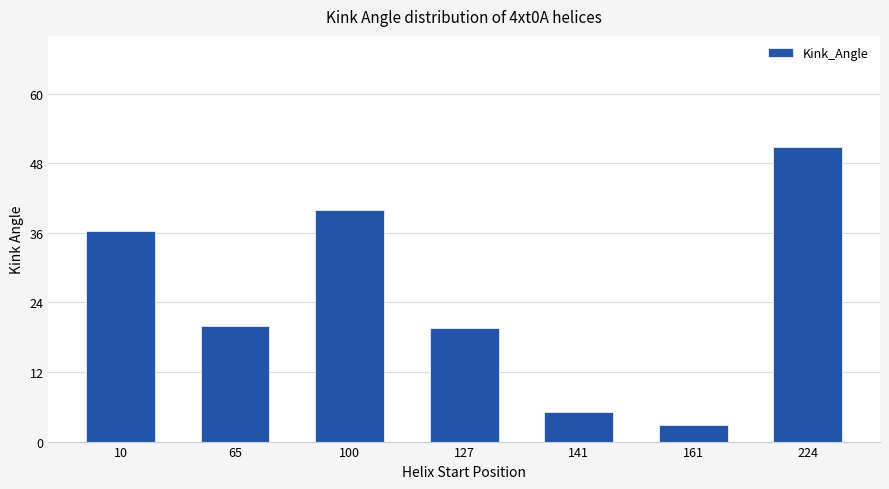

What is the smallest value displayed?

2.9